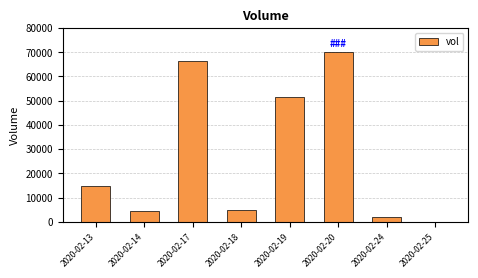

Reading left to right, extract all data points from this chart.

15000	4500	66500	5000	51400	70000	1900	100